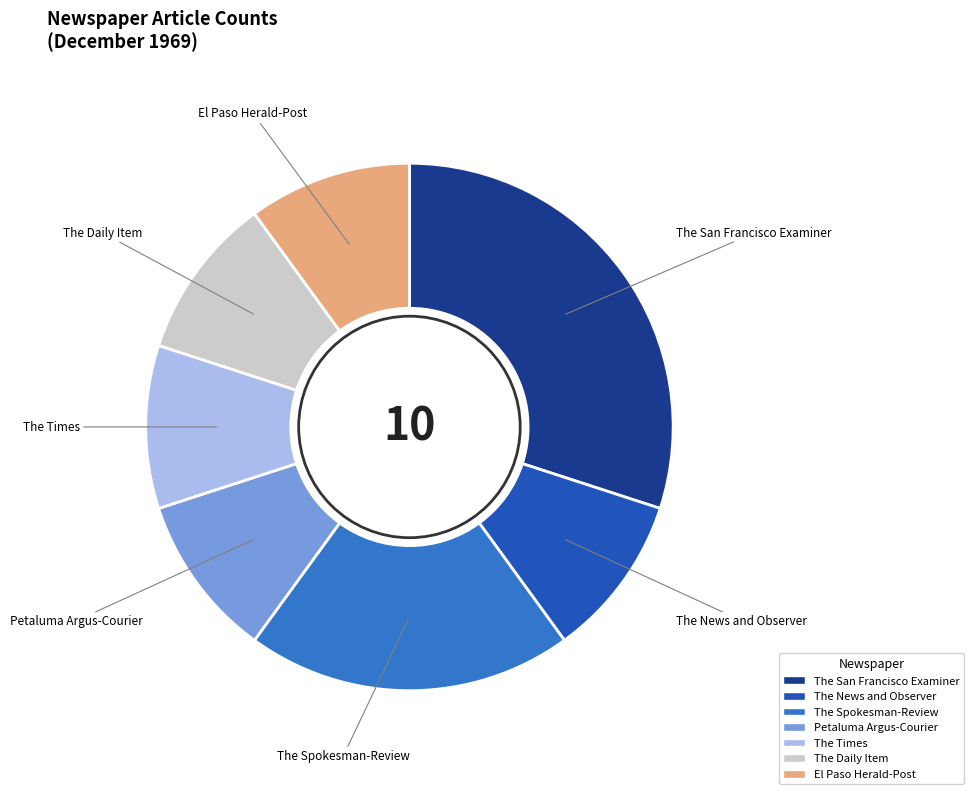

Is The Daily Item the majority of the pie?

No